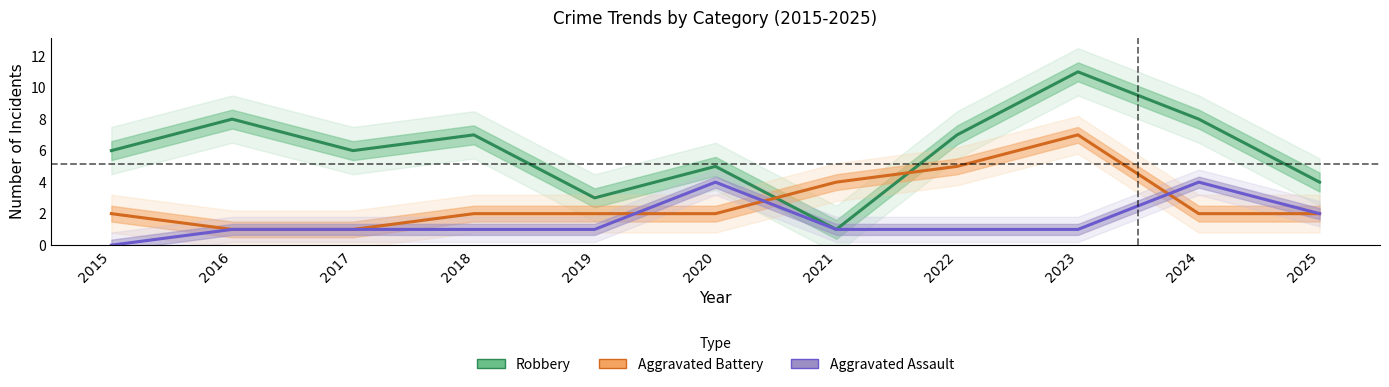

Which category has the lowest value across all series?

2015